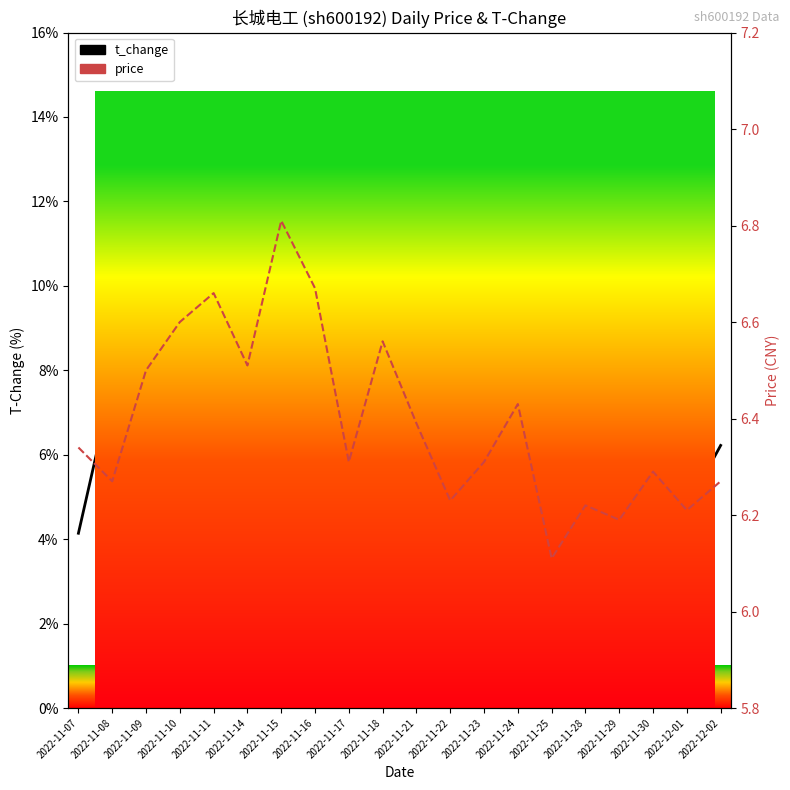

Where does the t_change series first go above 7?

2022-11-08